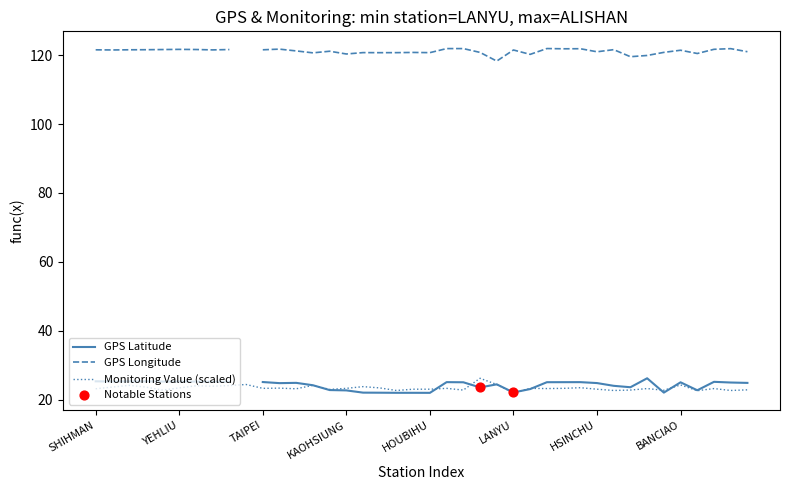

Which series reaches the maximum Y coordinate?

GPS Longitude